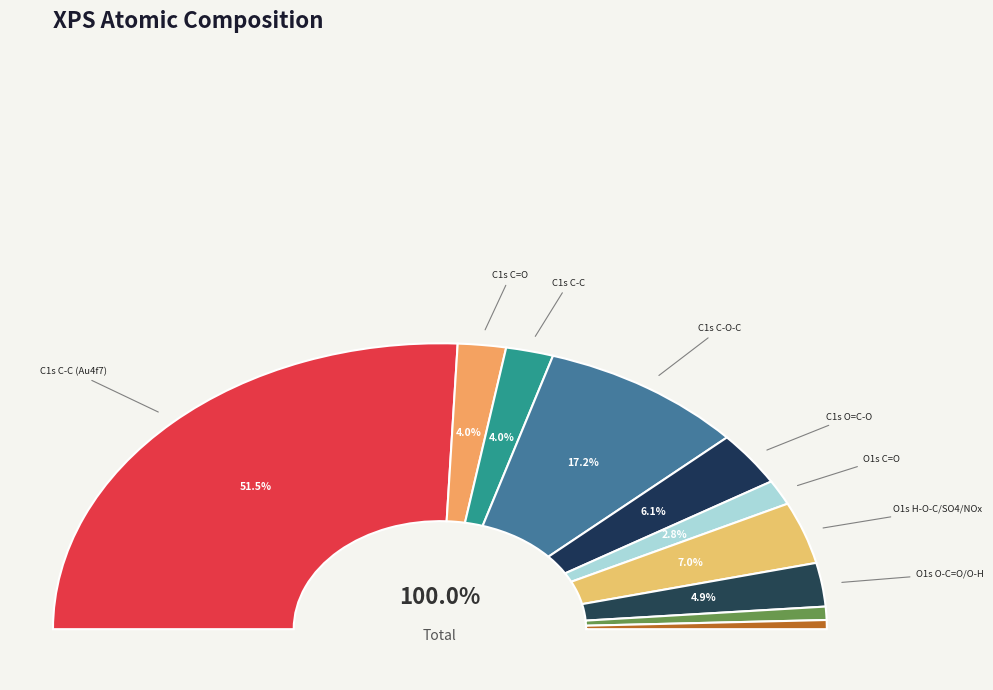

Count the number of slices in the pie.

10